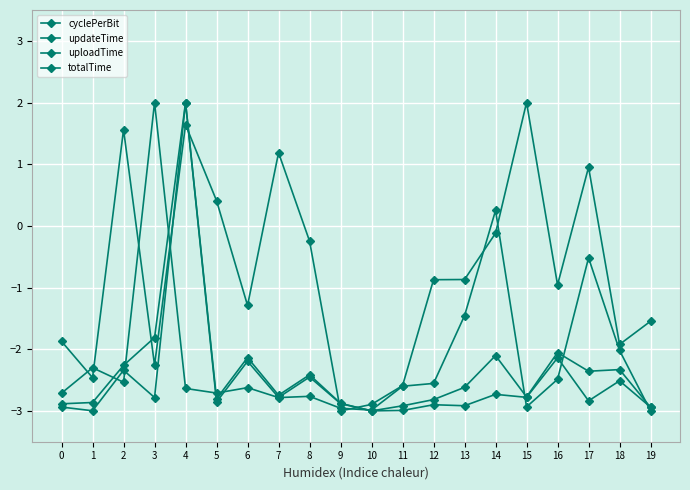

The uploadTime series shows -1.8 at 11. True or false?

False